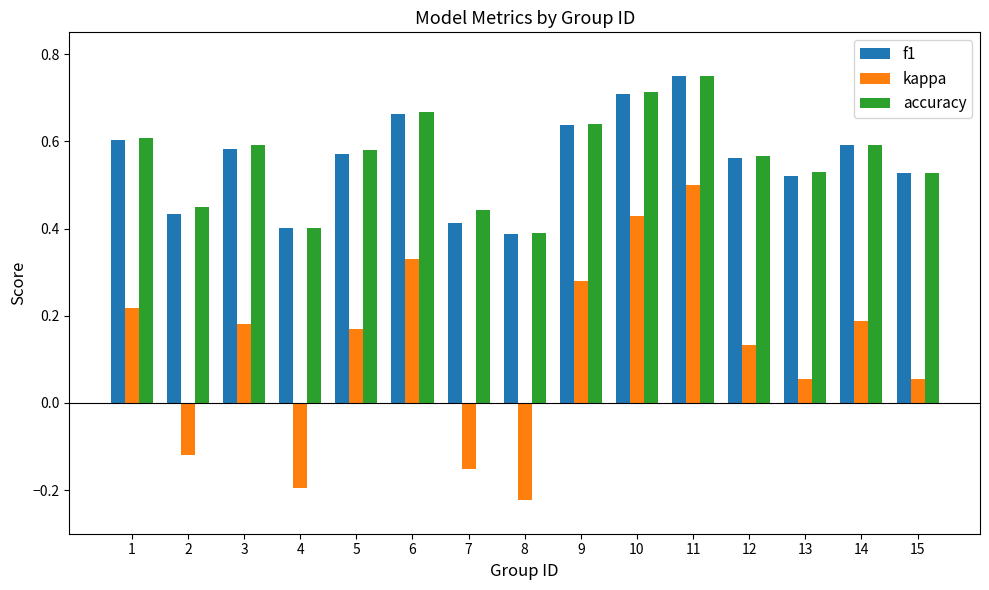

The value of accuracy at 14 is 0.8. True or false?

False